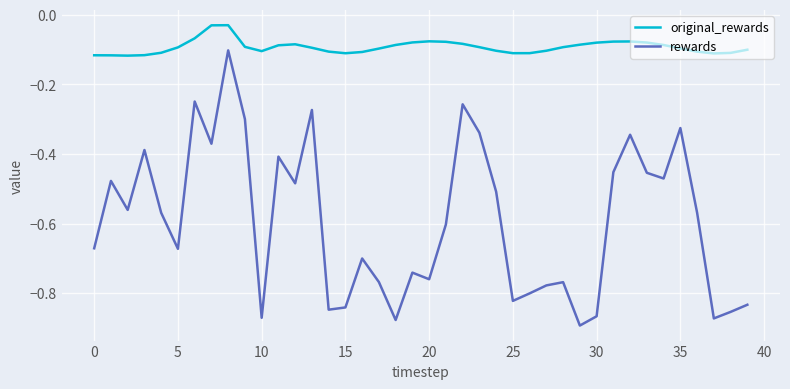

Which series has the largest range (max minus min)?

rewards